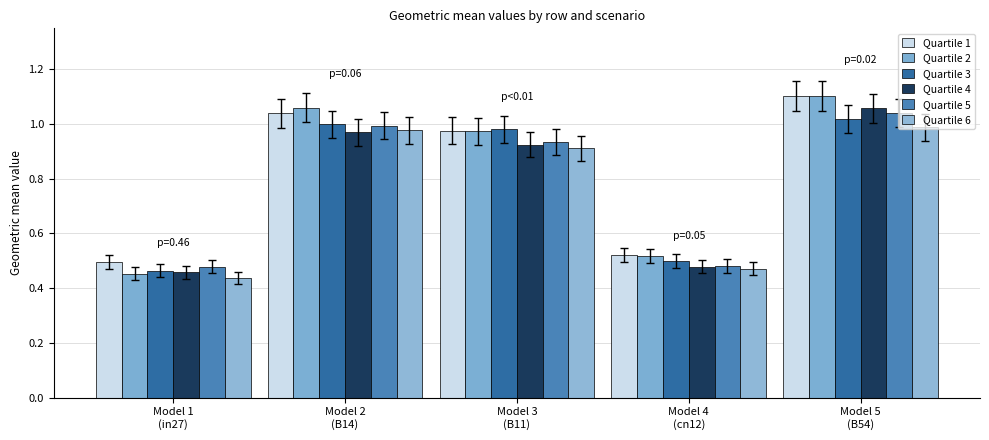

Rank the categories by Quartile 3 value from lowest to highest.

Model 1
(in27), Model 4
(cn12), Model 3
(B11), Model 2
(B14), Model 5
(B54)